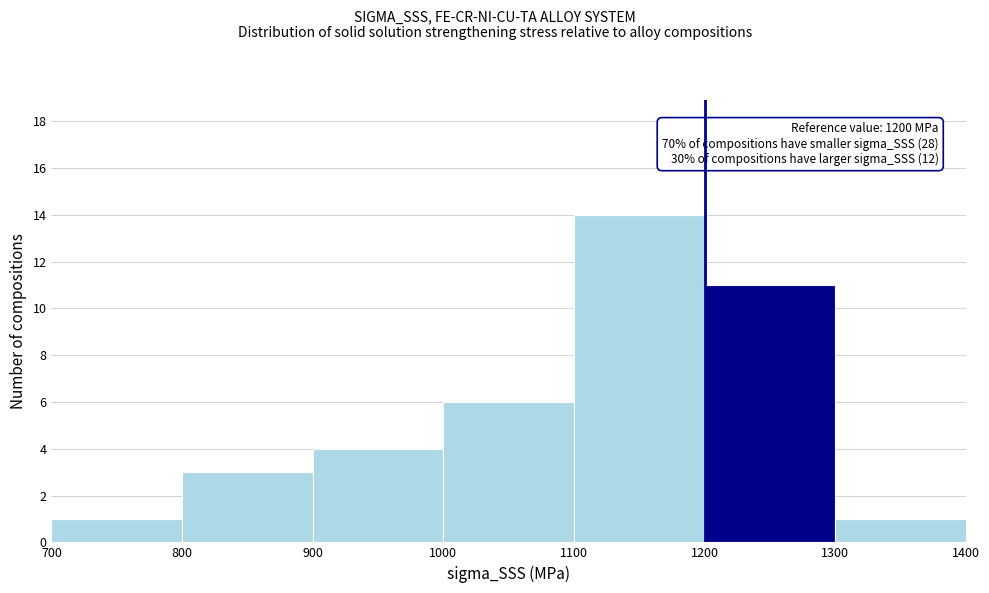

Which range on the x-axis has the tallest bar?

1100 to 1200